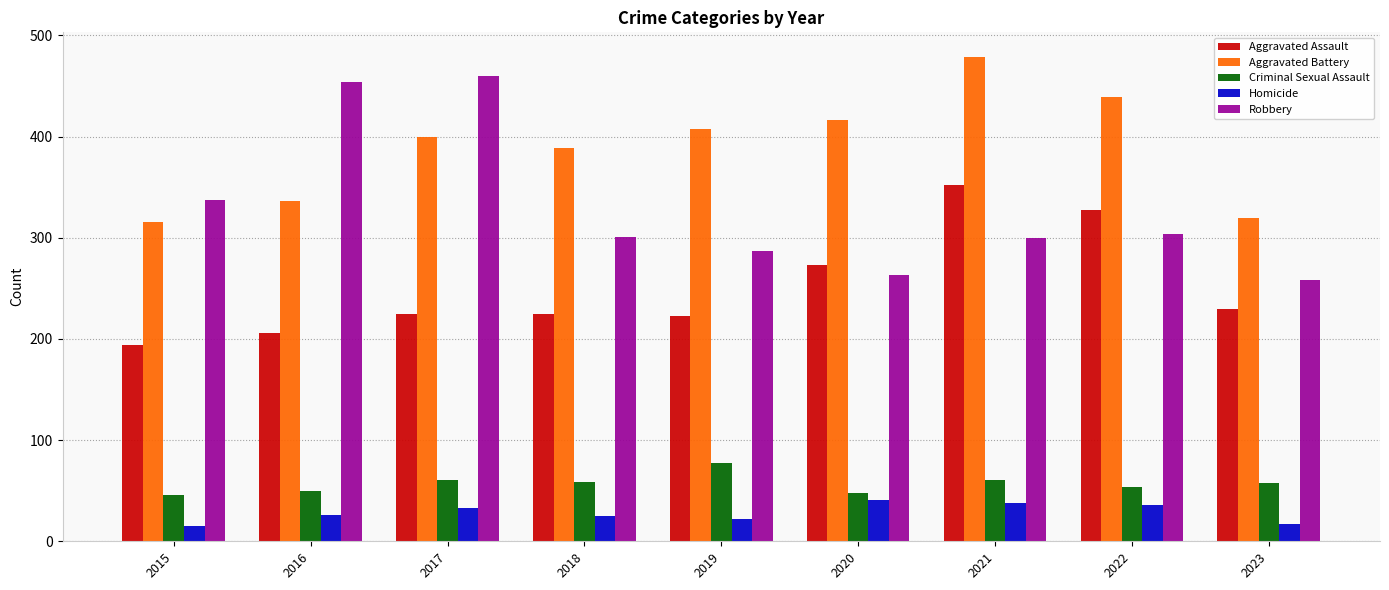

What is the lowest value of the Aggravated Battery series?

316